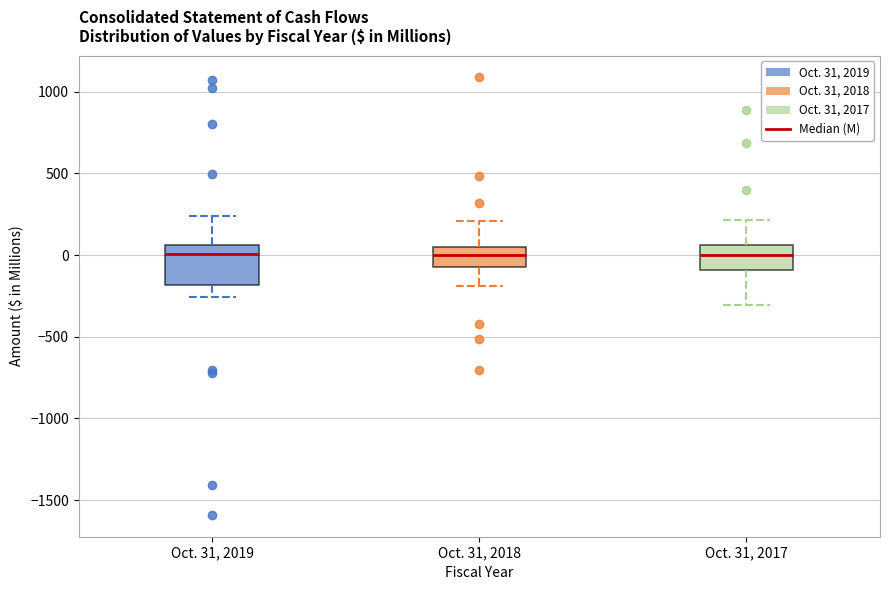

Which box is the tallest, from its lower edge to its upper edge?

Oct. 31, 2019